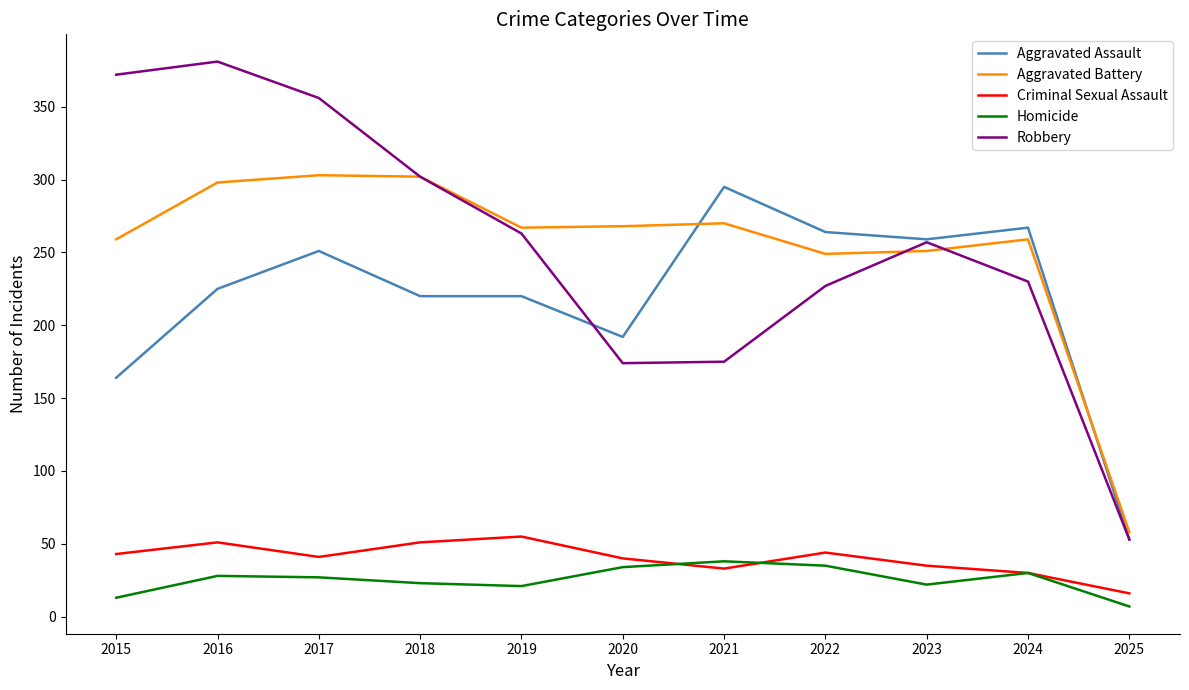

How many lines are shown in the chart?

5